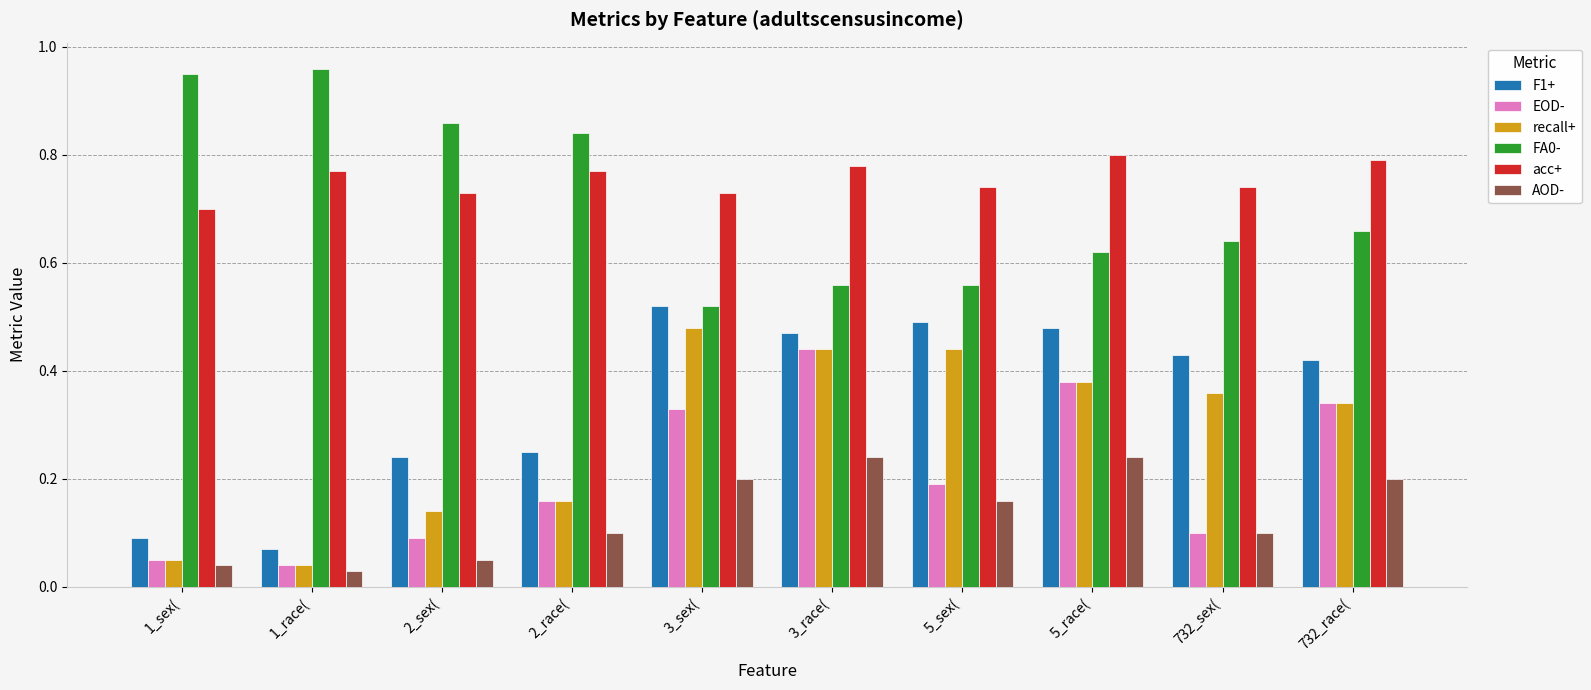

Is the value of EOD- at 732_race( greater than the value of F1+ at 1_sex(?

Yes